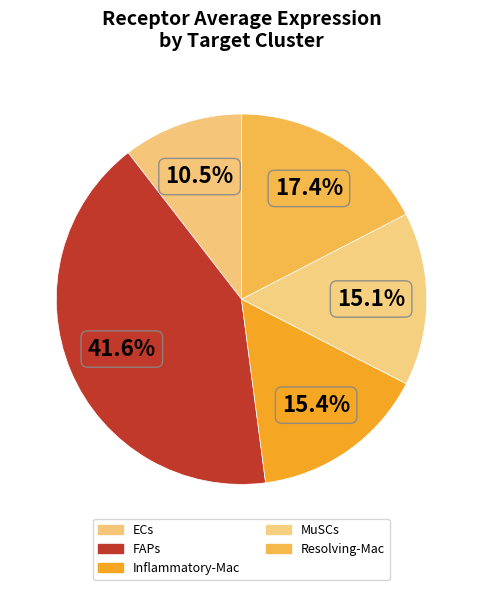

Count the number of slices in the pie.

5